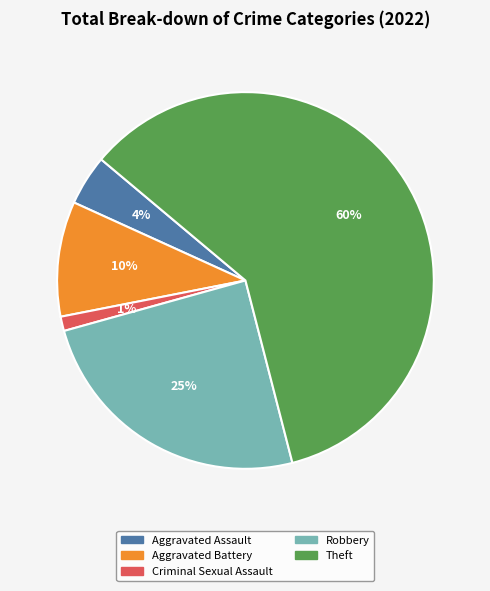

How many segments does this pie chart have?

5